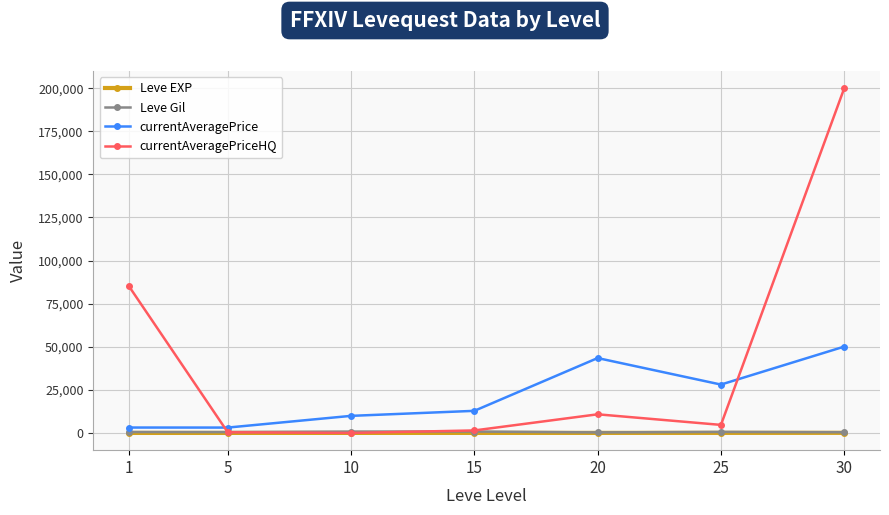

What is the value of the currentAveragePriceHQ point at the 6th from the left?

4660.5